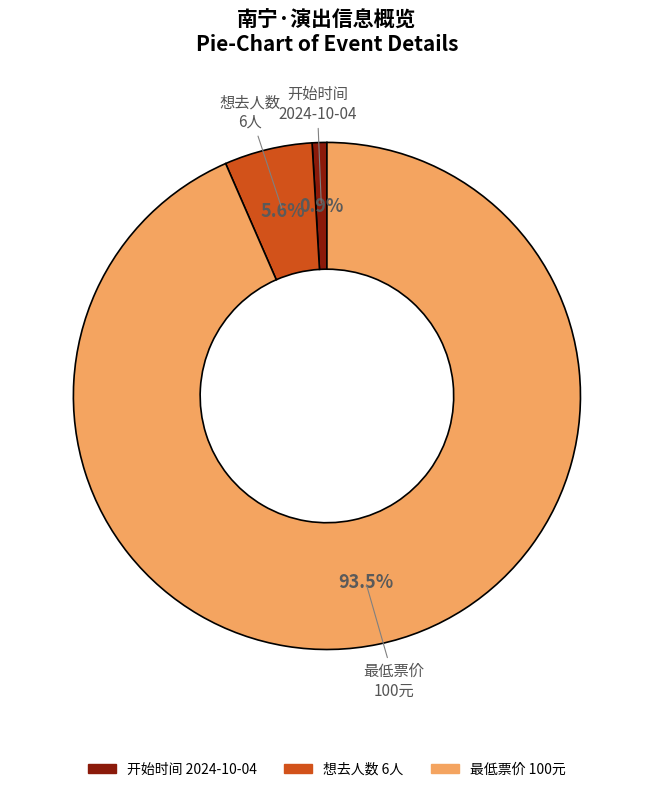

Is there any slice that represents more than half of the pie?

Yes